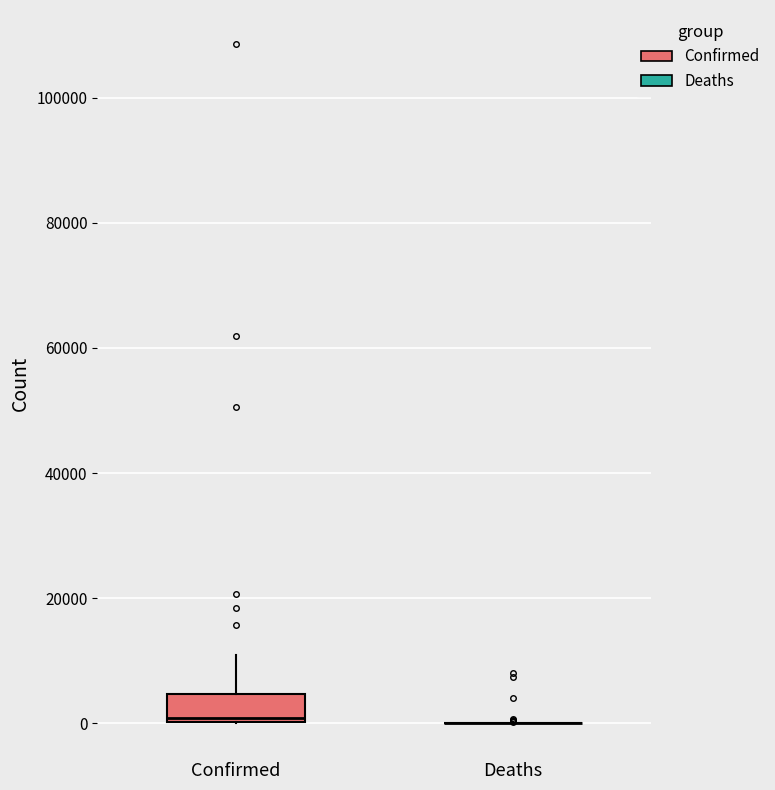

Reading left to right, read every box against the y-axis: the position of its median line, the range the box covers, and the ends of its whiskers. The values are not printed on the chart, so give them approximately, as read against the axis.

Confirmed: median 0 (just above the box's lower edge), box 0 to 4000, whiskers 0 to 10000
Deaths: box collapsed to a line at 0, whiskers 0 to 0